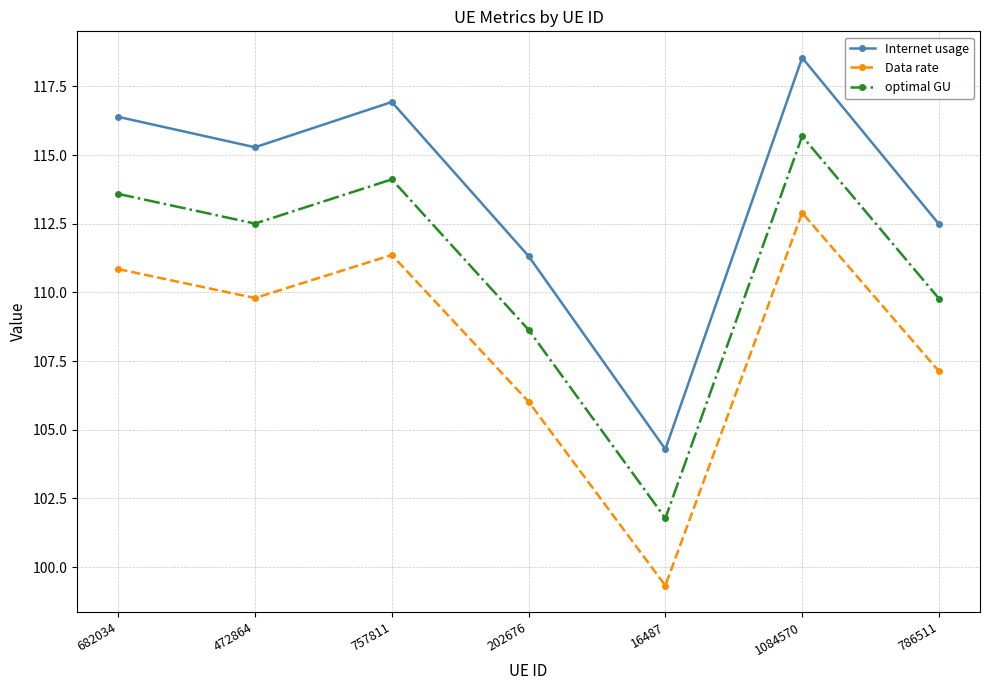

Reading left to right, extract all data points from this chart.

Internet usage: 116.4	115.3	116.9	111.3	104.3	118.5	112.5
Data rate: 110.8	109.8	111.4	106.0	99.3	112.9	107.1
optimal GU: 113.6	112.5	114.1	108.6	101.8	115.7	109.8